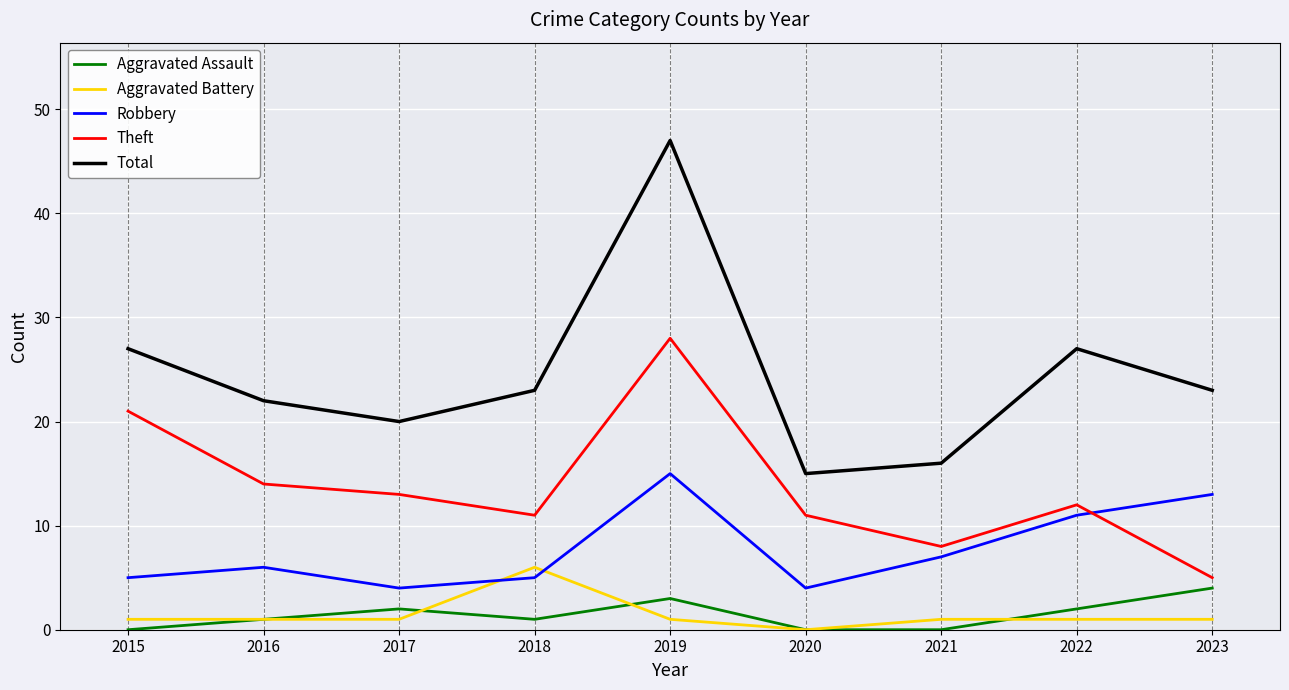

Reading left to right, what are all the values shown in this chart?

Aggravated Assault: 2015=0	2016=1	2017=2	2018=1	2019=3	2020=0	2021=0	2022=2	2023=4
Aggravated Battery: 2015=1	2016=1	2017=1	2018=6	2019=1	2020=0	2021=1	2022=1	2023=1
Robbery: 2015=5	2016=6	2017=4	2018=5	2019=15	2020=4	2021=7	2022=11	2023=13
Theft: 2015=21	2016=14	2017=13	2018=11	2019=28	2020=11	2021=8	2022=12	2023=5
Total: 2015=27	2016=22	2017=20	2018=23	2019=47	2020=15	2021=16	2022=27	2023=23